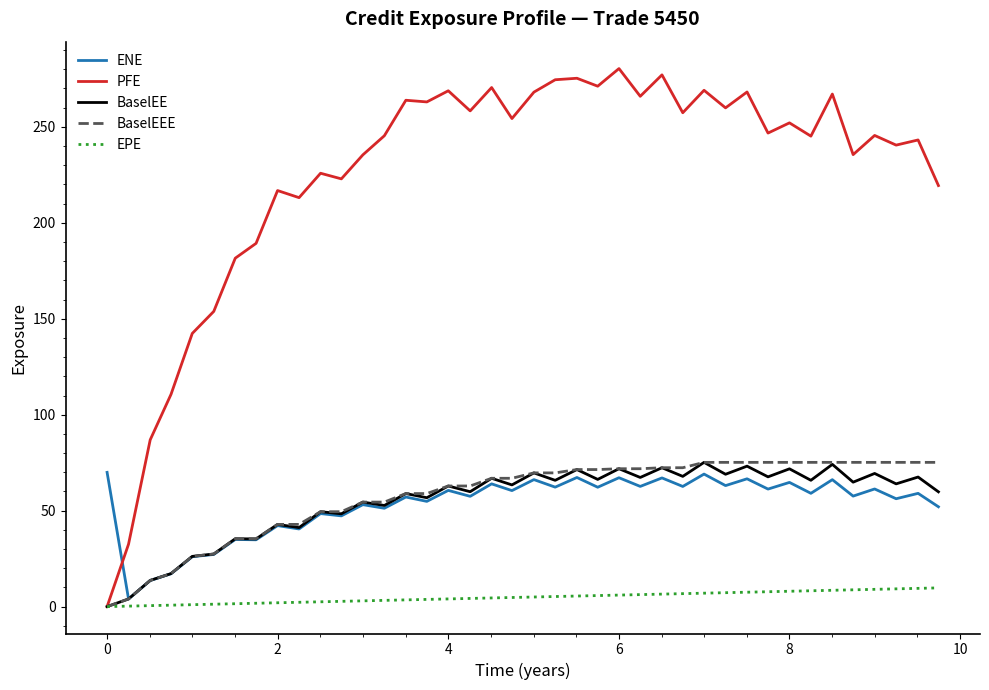

Which series has the widest spread of values?

PFE